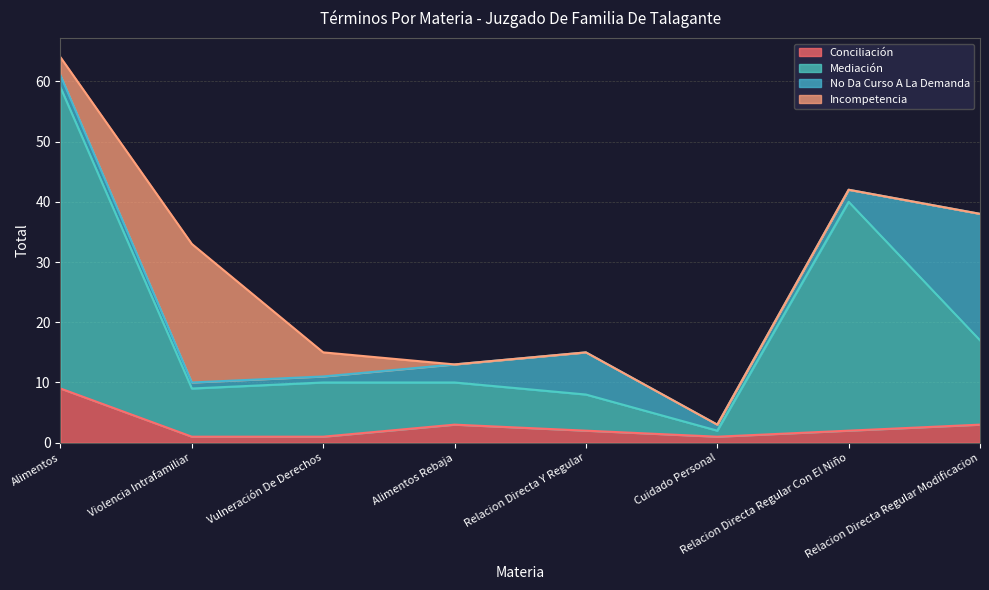

How many Conciliación values are between 1 and 3?

7